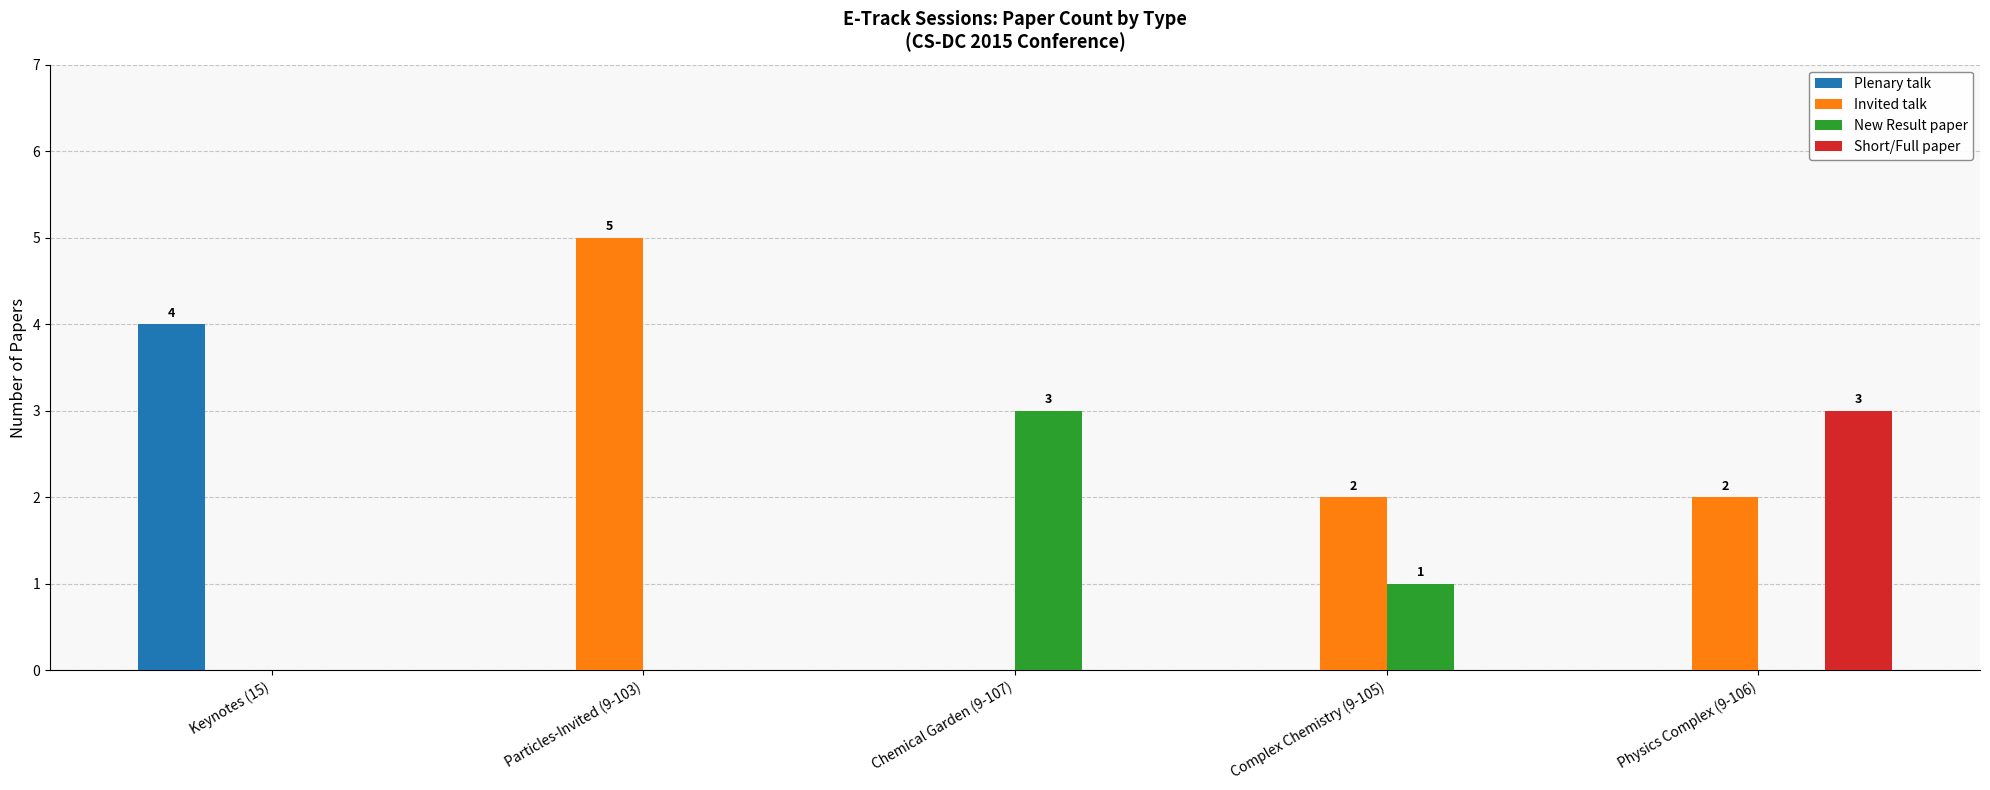

Where does the Invited talk series first go above 2?

Particles-Invited (9-103)